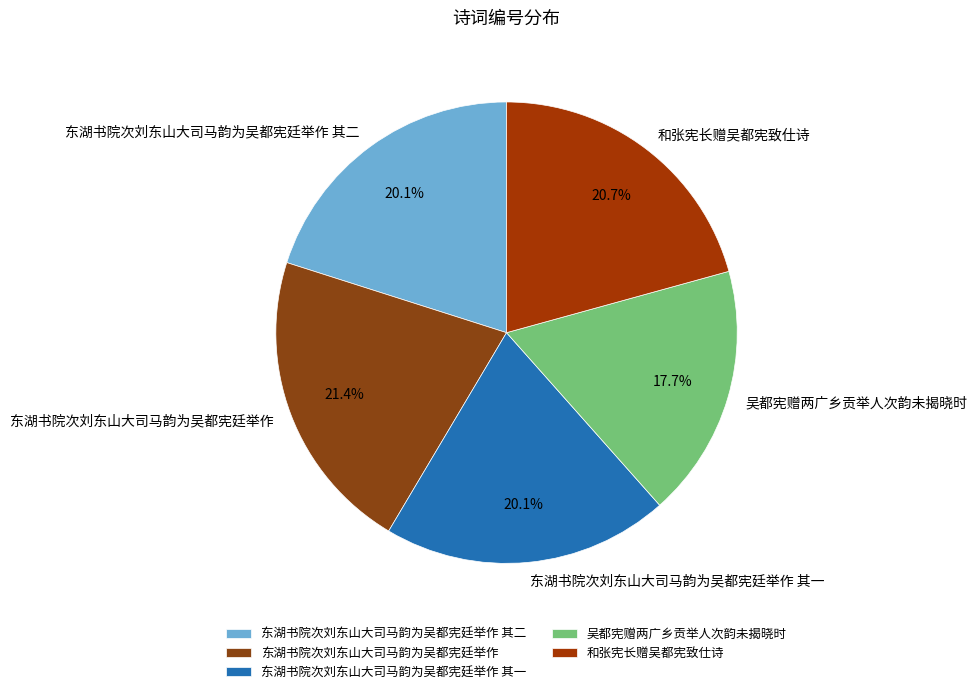

Is it true that 吴都宪赠两广乡贡举人次韵未揭晓时 is 18% of the pie?

True